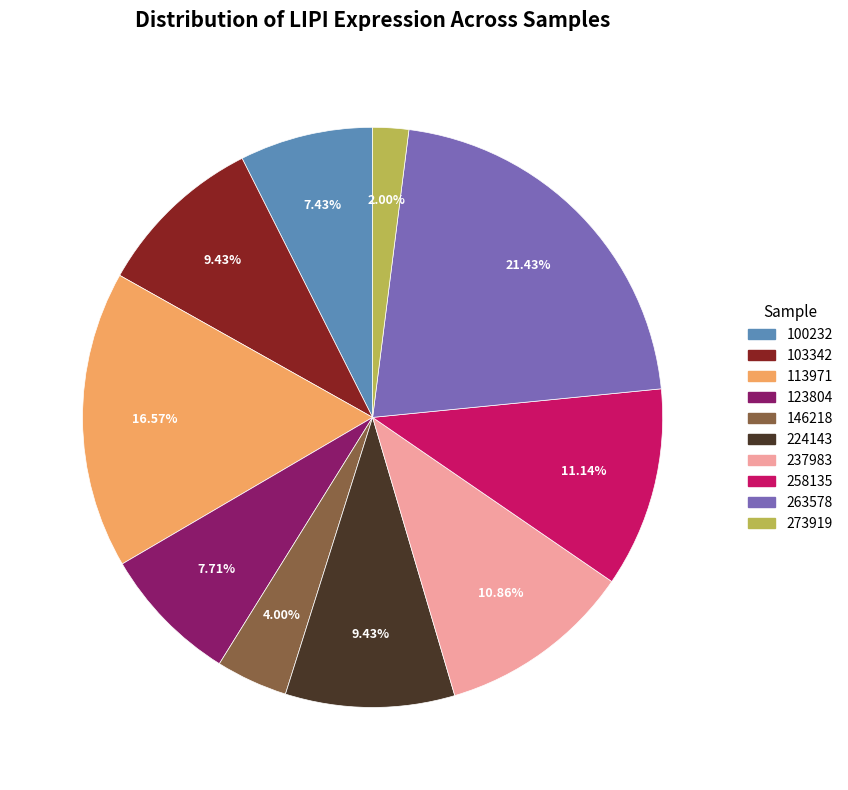

To the nearest percent, what is the difference between the largest and smallest slice percentages?

19%